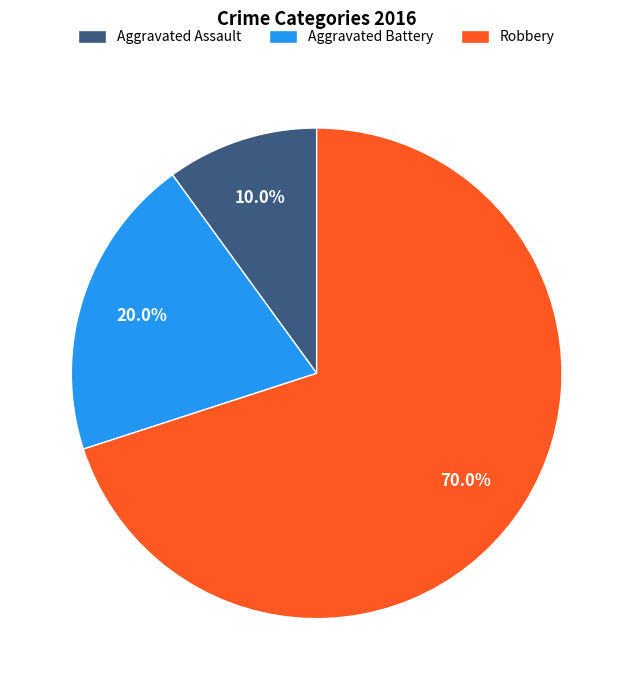

Is it true that Aggravated Battery is 29% of the pie?

False